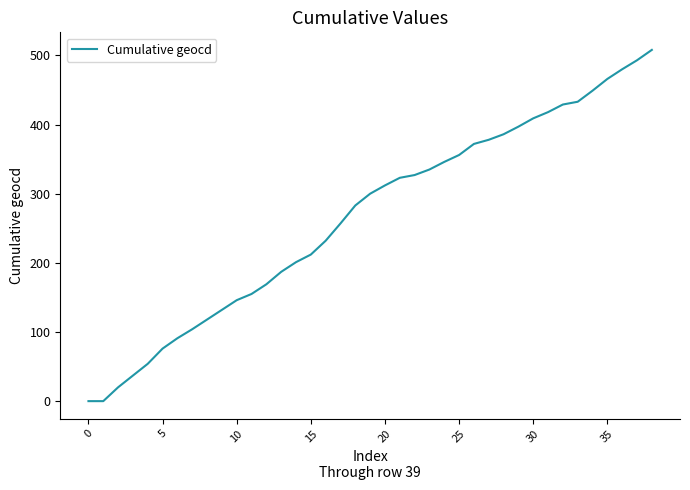

What is the maximum value shown in the chart?

508